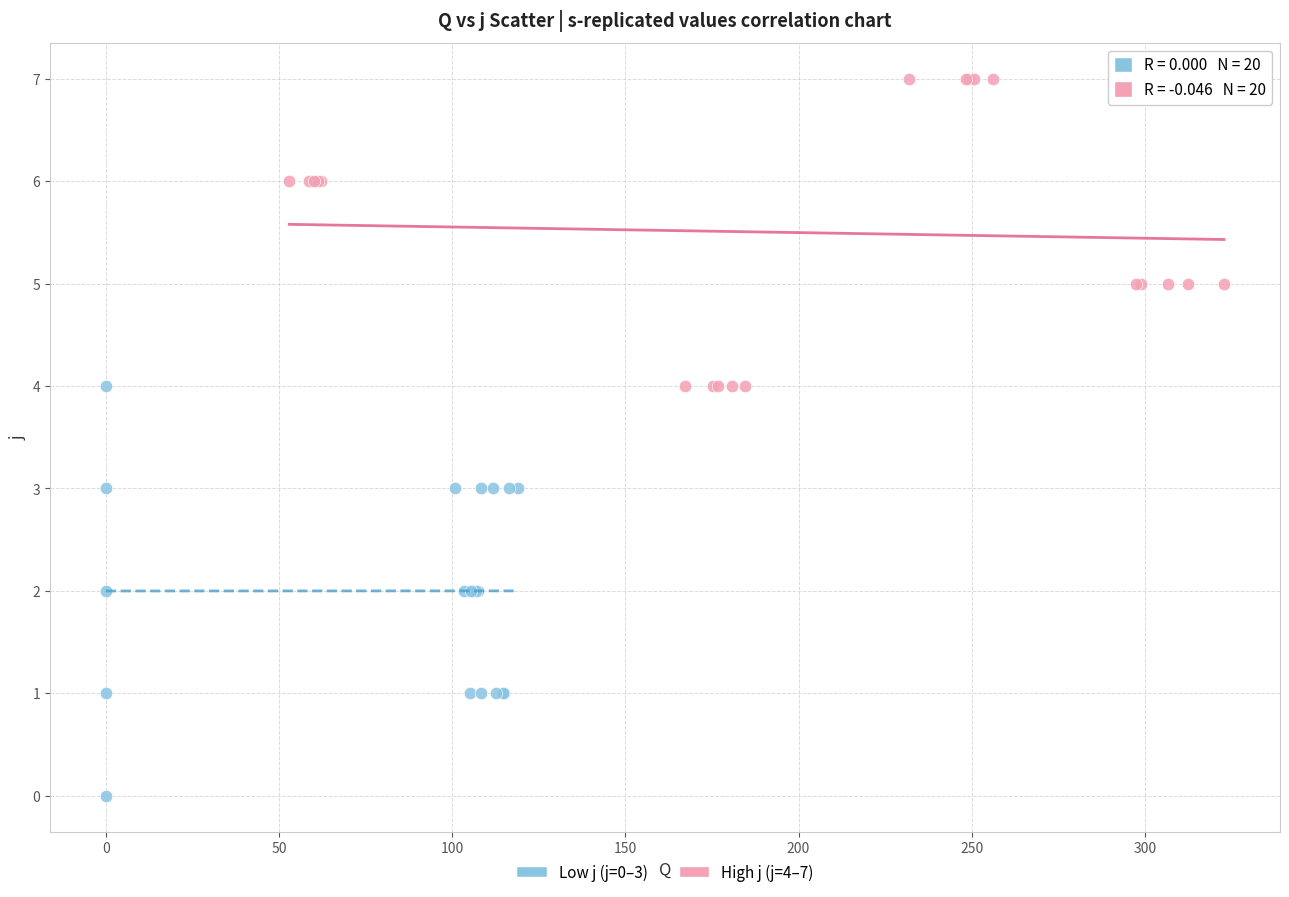

Which series contains the lowest Y value?

Low j (j=0–3)